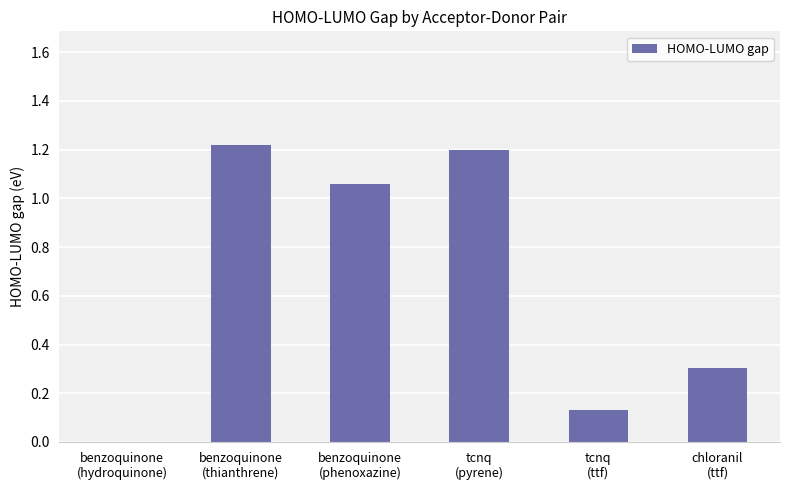

What is the sum of all values?

3.9